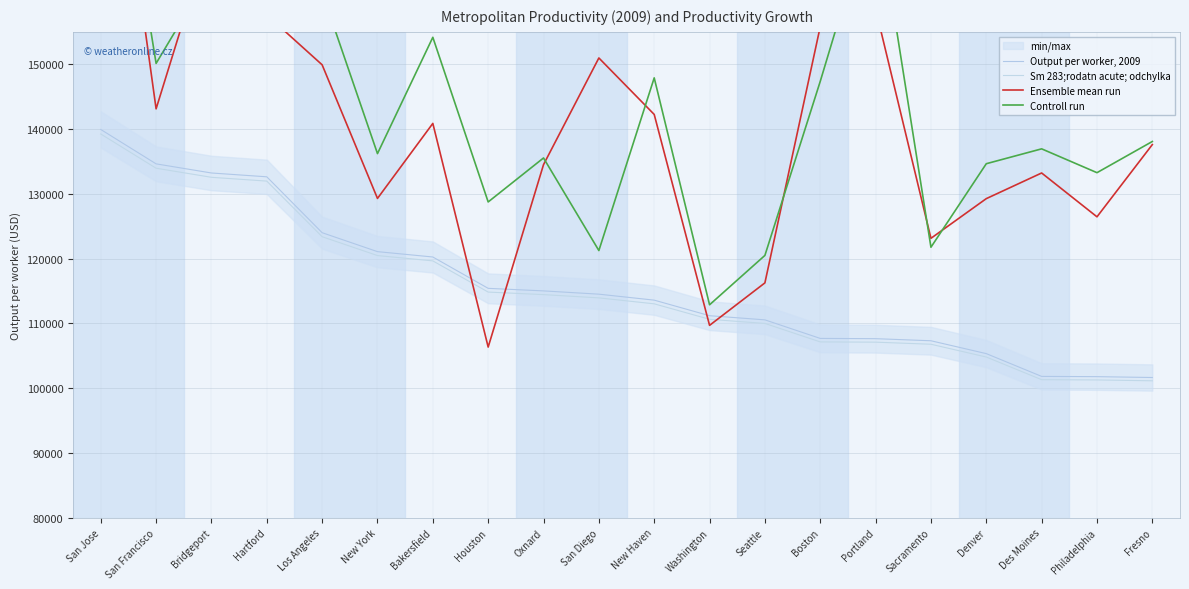

Which series has the largest range (max minus min)?

Ensemble mean run